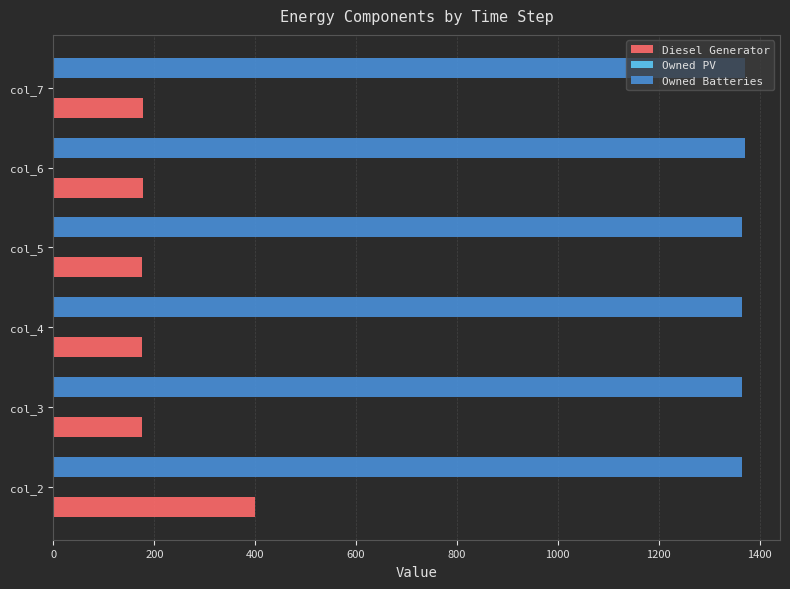

What is the difference between the second highest and second lowest values in the Diesel Generator series?

2